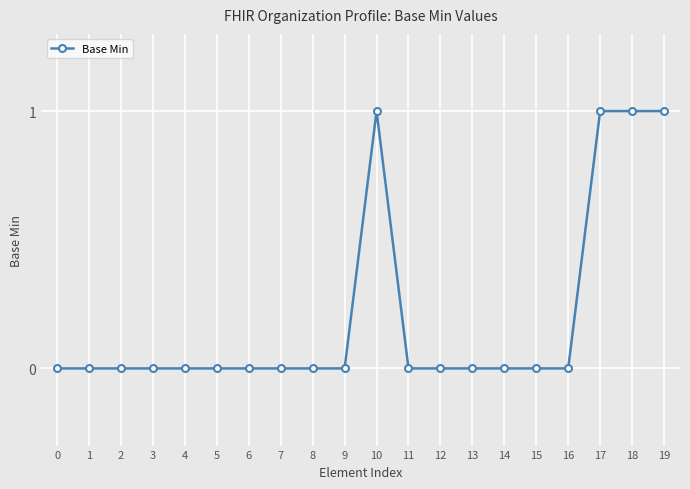

What is the sum of all values?

4